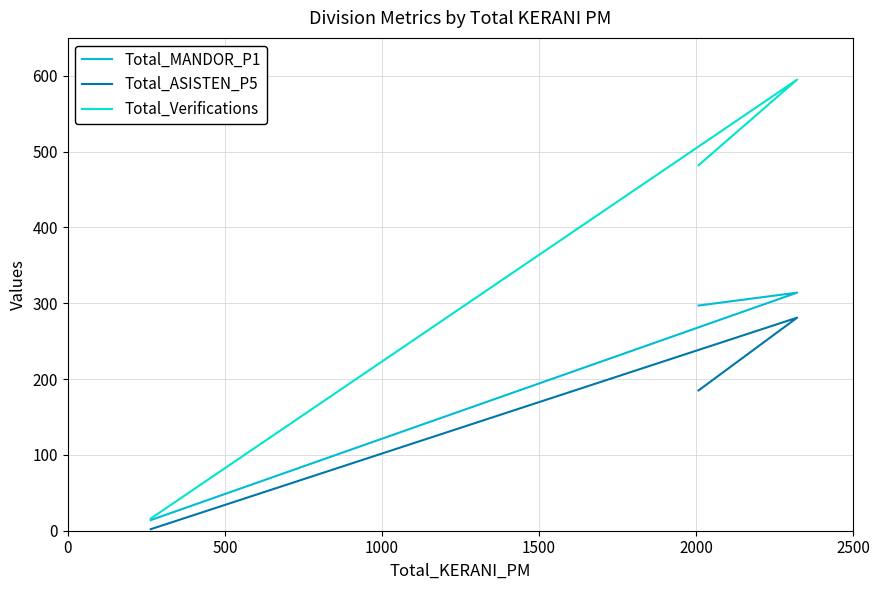

What is the value of the Total_ASISTEN_P5 point at the 3rd from the left?

185